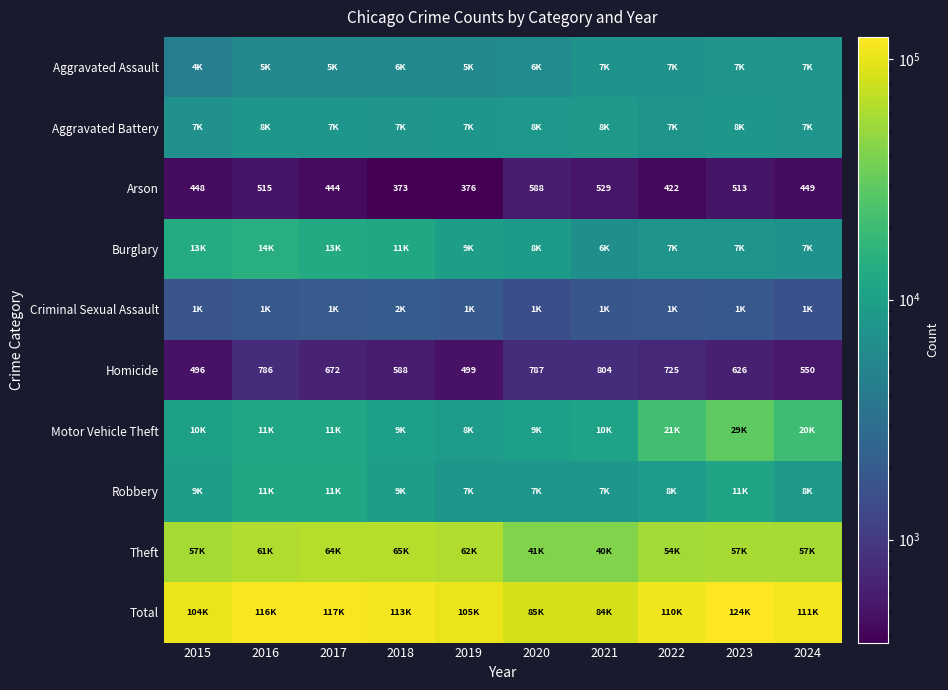

Rank the categories by Homicide value from highest to lowest.

2021, 2020, 2016, 2022, 2017, 2023, 2018, 2024, 2019, 2015